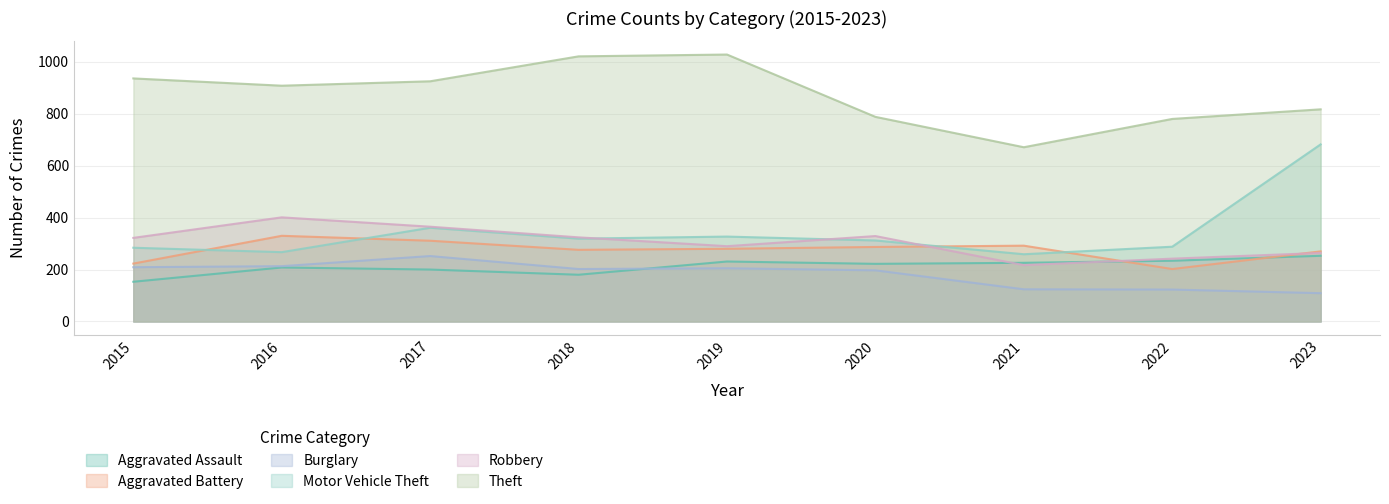

What is the difference between the maximum and second lowest values in the Burglary series?

129